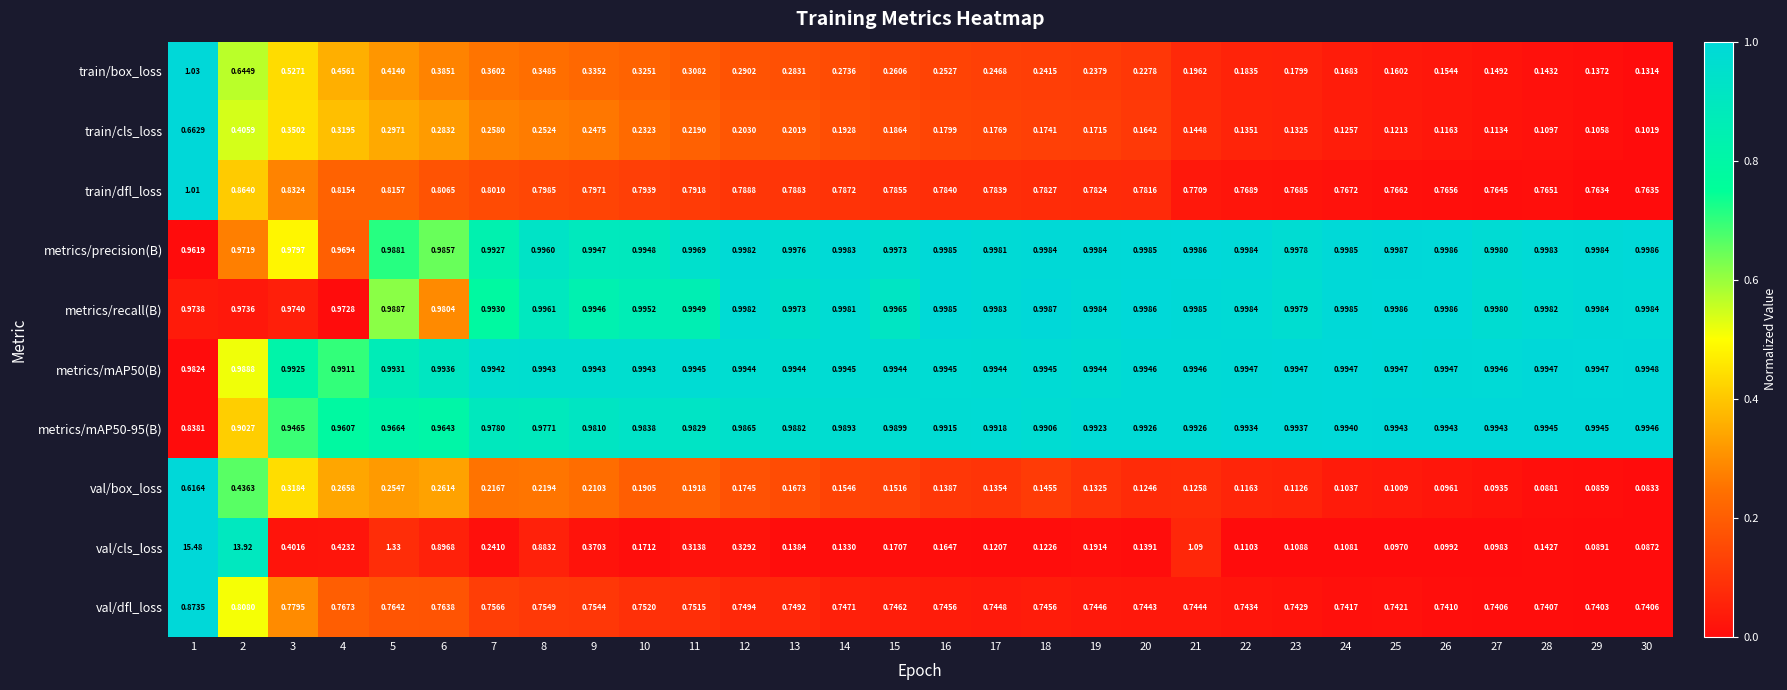

Is the value of train/cls_loss at 25 greater than the value of train/box_loss at 12?

No